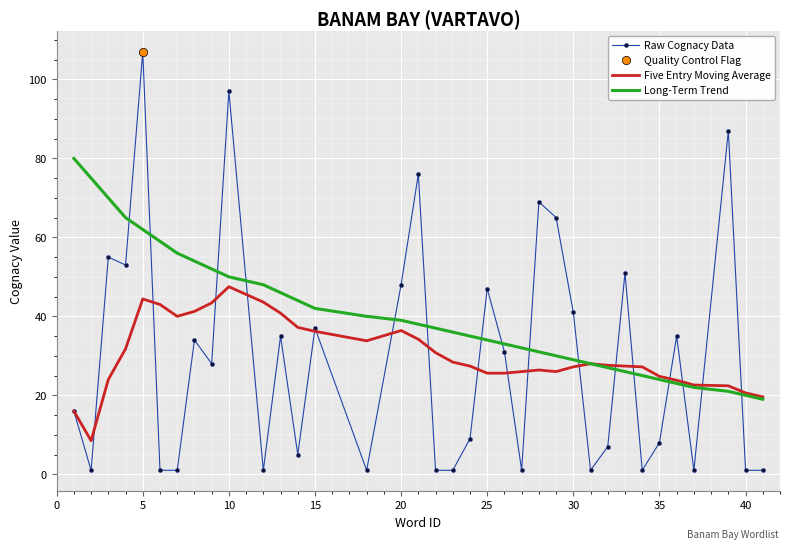

The Long-Term Trend series shows 24.0 at 35. True or false?

True